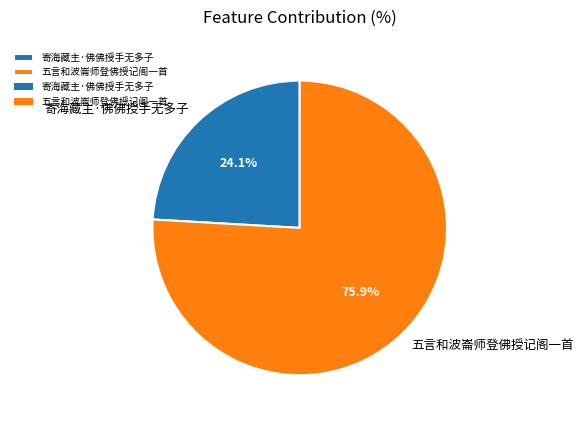

The 寄海藏主·佛佛授手无多子 slice represents 34% of the pie. True or false?

False